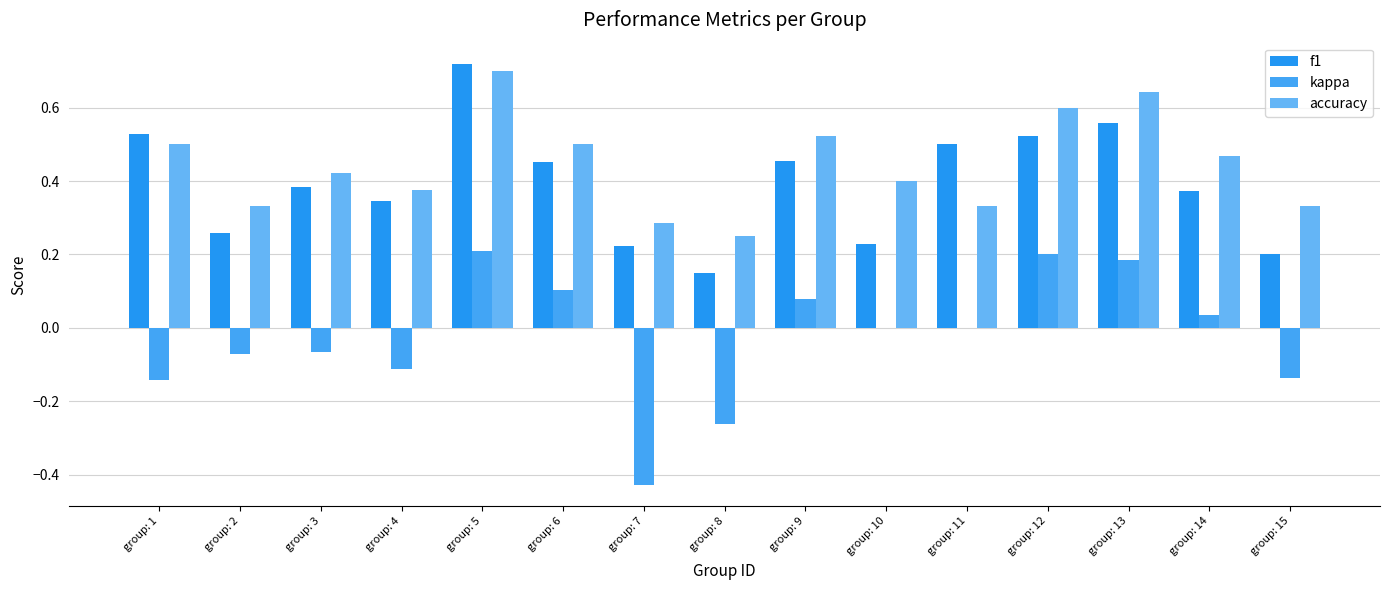

How many distinct data groups are displayed?

3